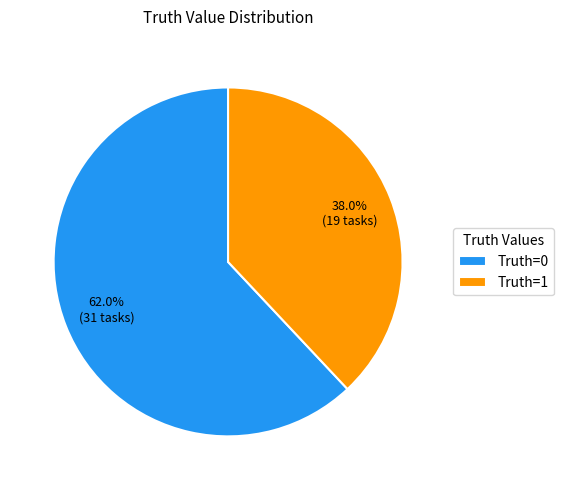

Does any single category account for the majority?

Yes